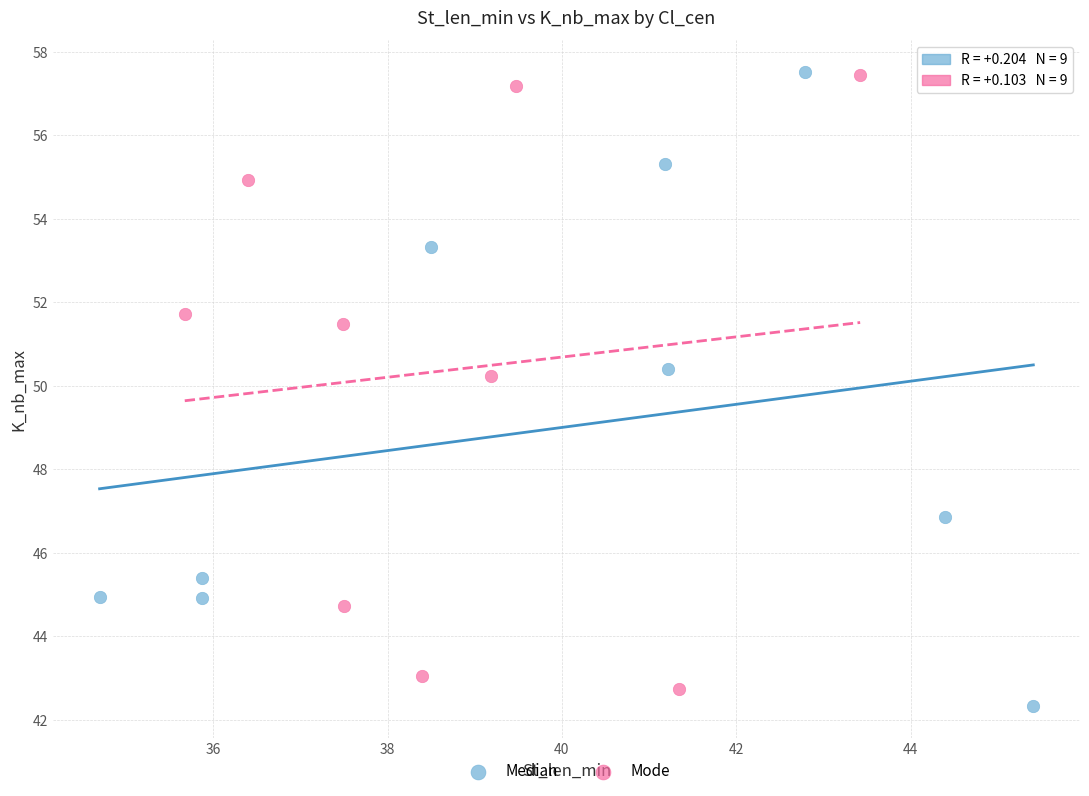

Which series contains the lowest Y value?

Median